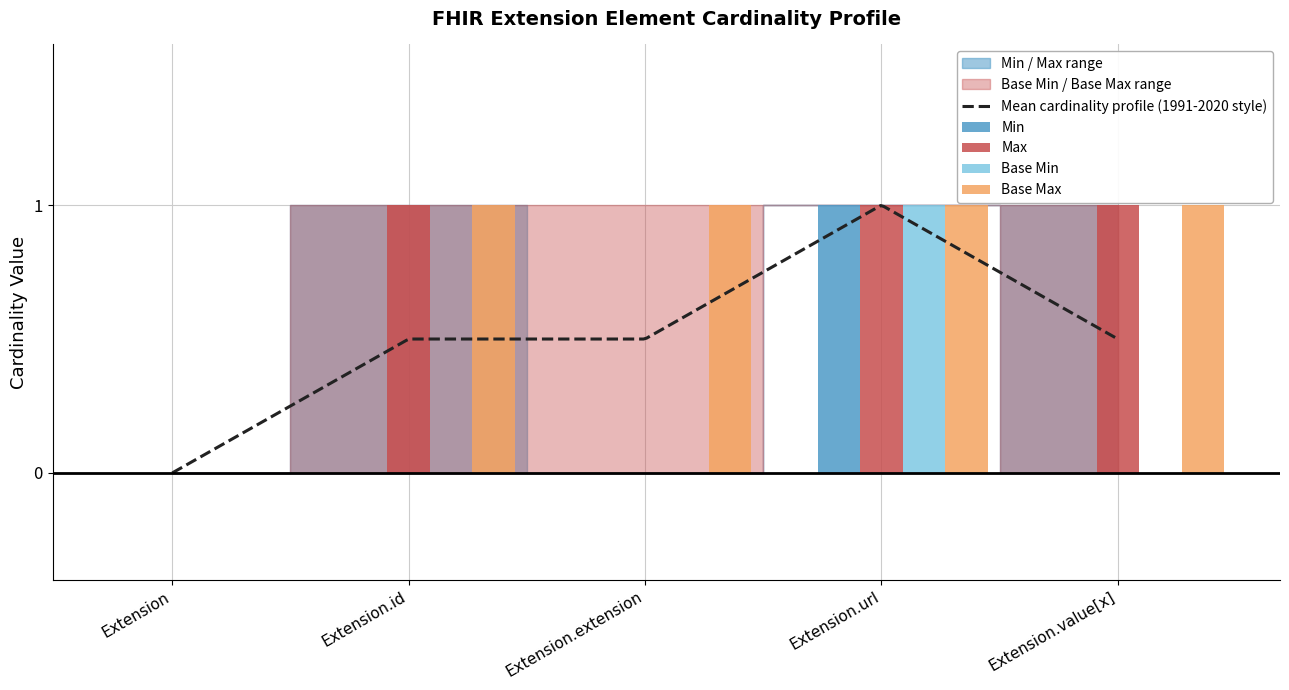

Which series changed the most between Extension and Extension.url?

Min